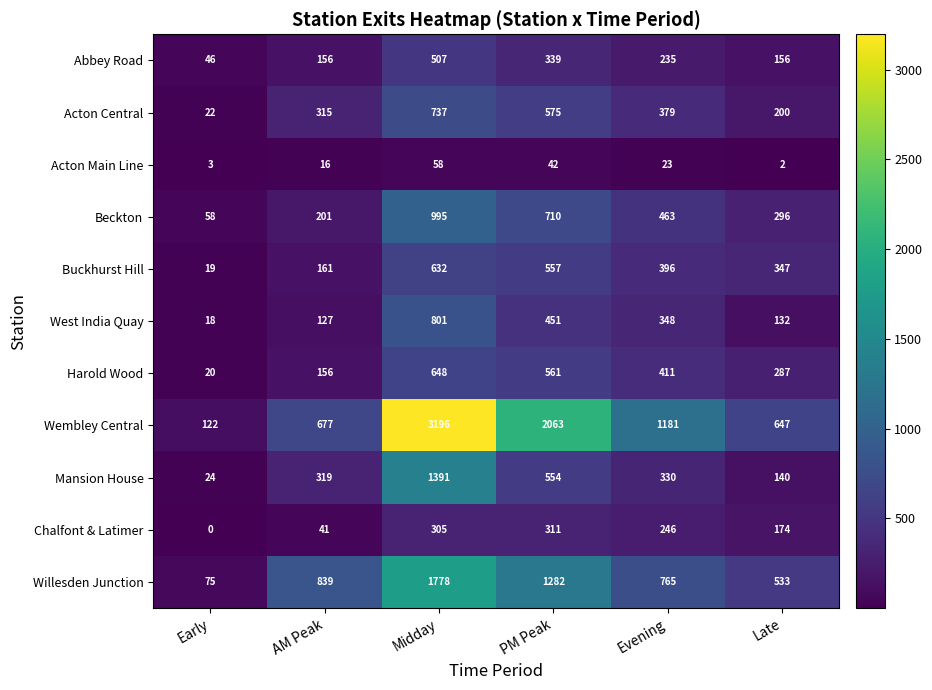

The value of Wembley Central at Late is 895. True or false?

False